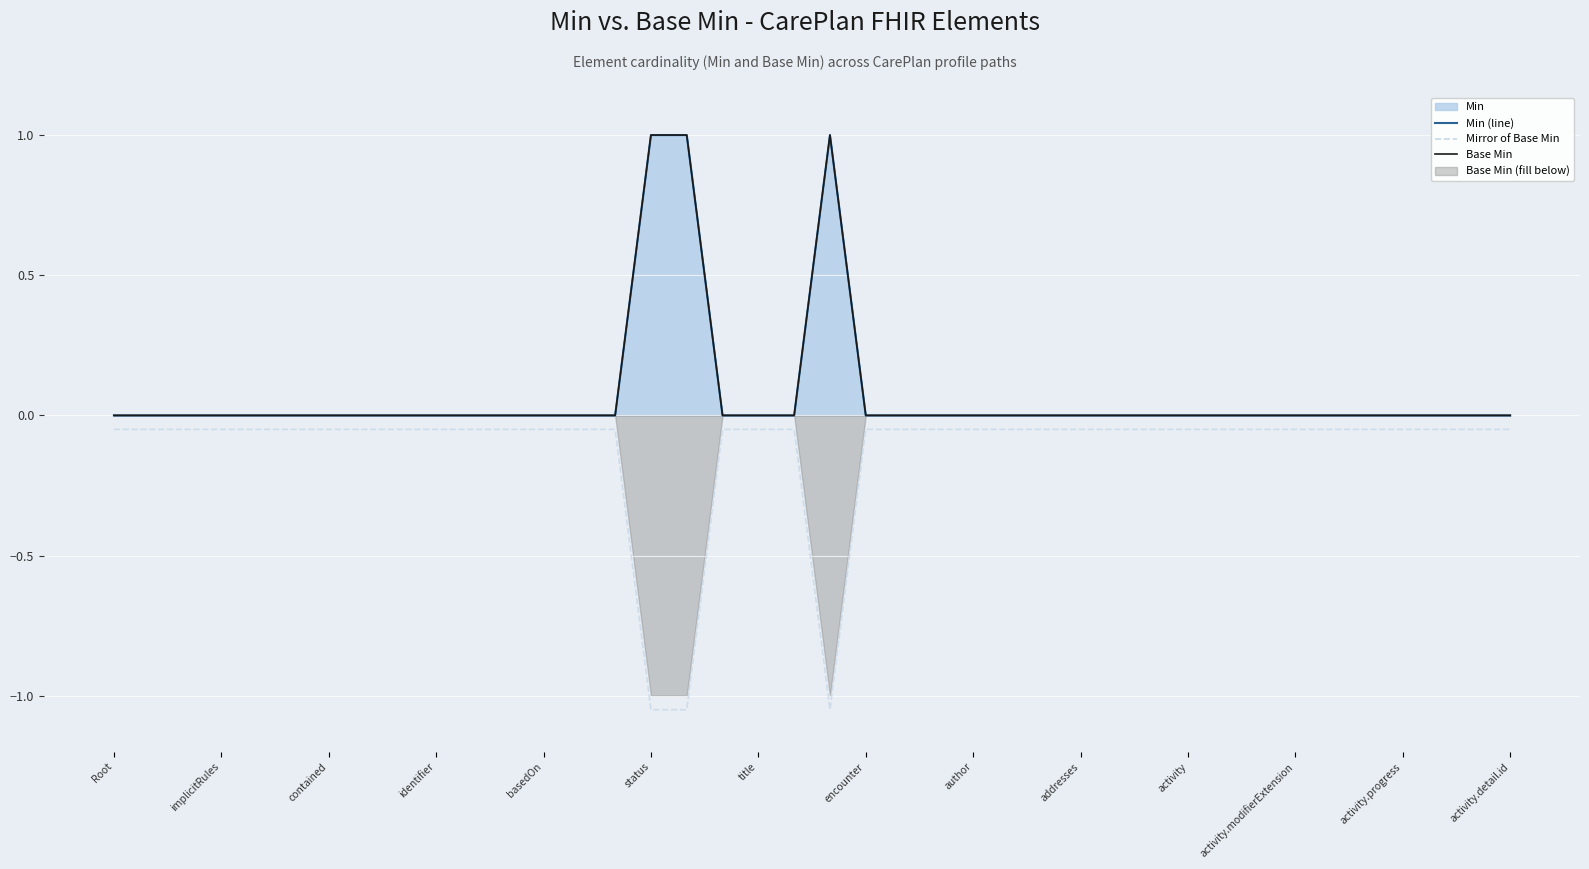

How many data points in Base Min are above 0?

3